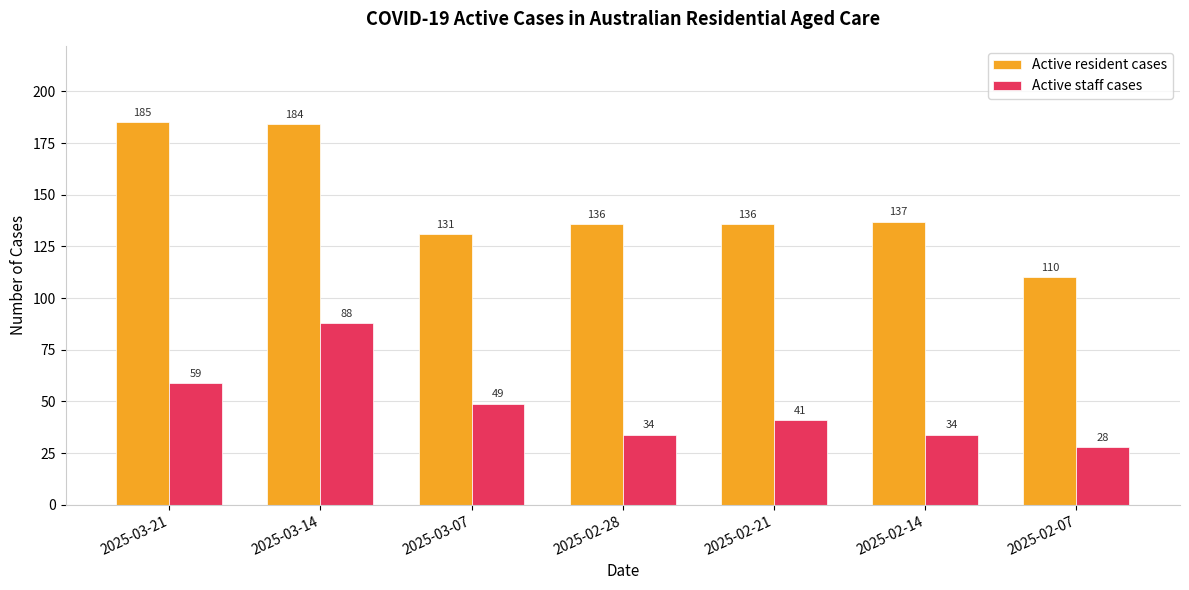

Which series changed the most between 2025-02-28 and 2025-02-21?

Active staff cases